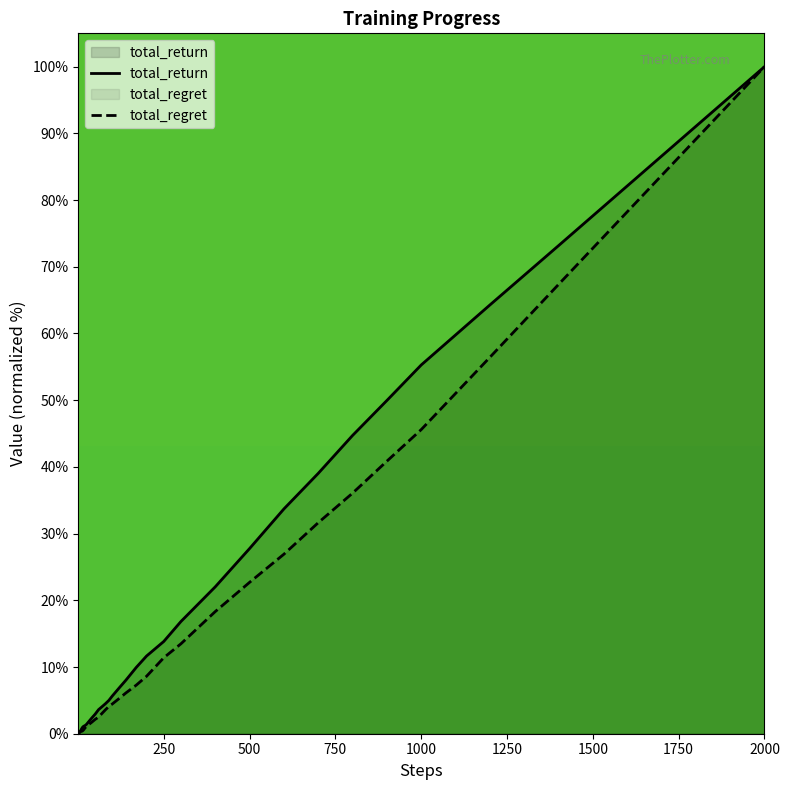

At which category is the sum across all series the highest?

2000